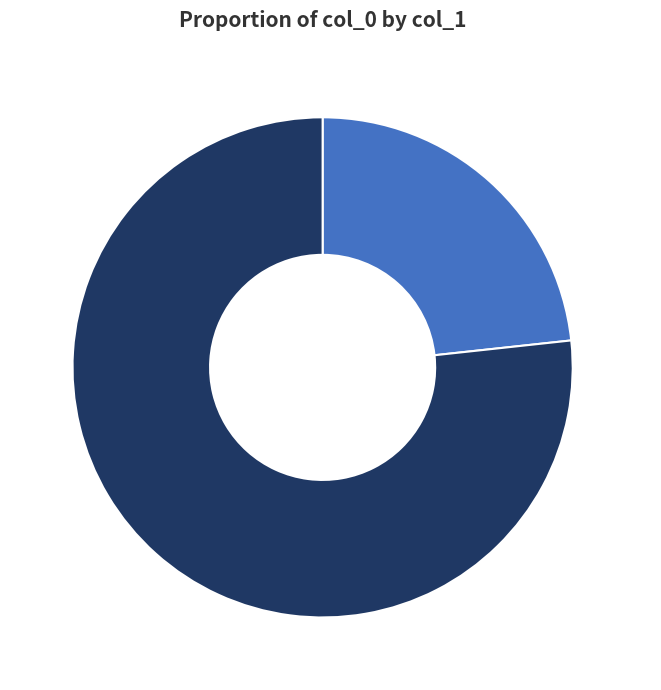

What is the smallest slice in the pie chart?

zhang-hao-yu-3